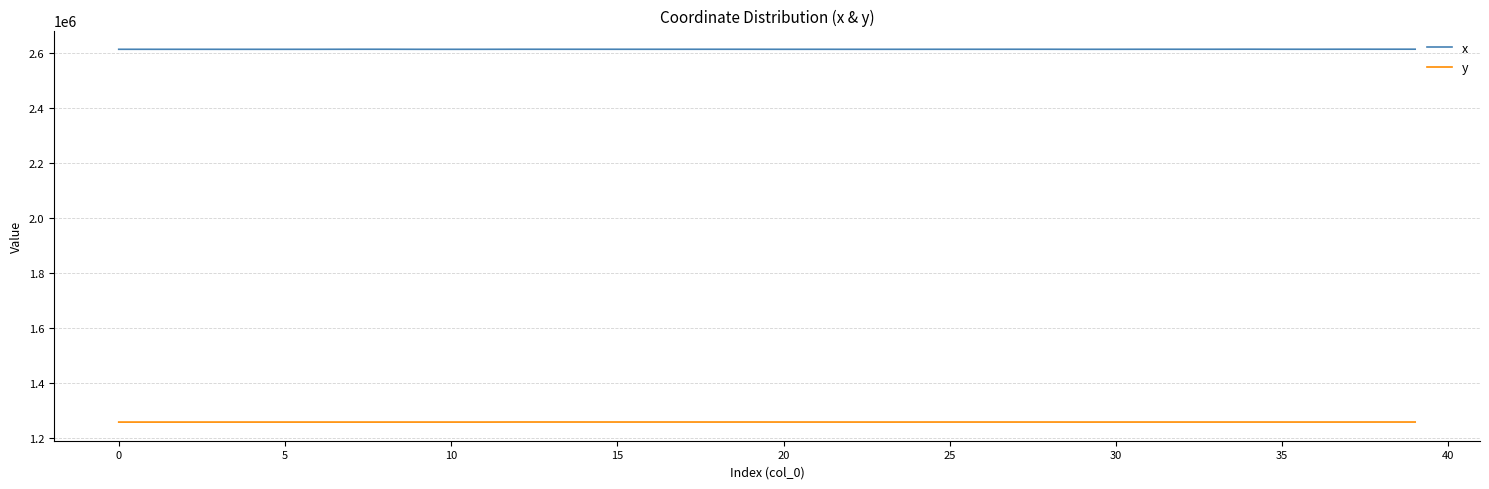

List the series in order of their overall mean, lowest first.

y, x